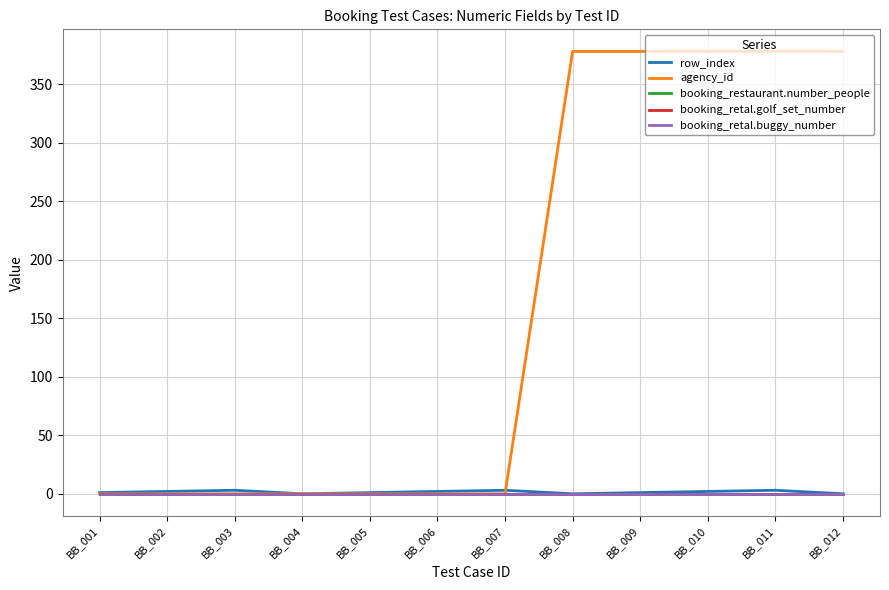

Is this an area chart (filled region under the line)?

No